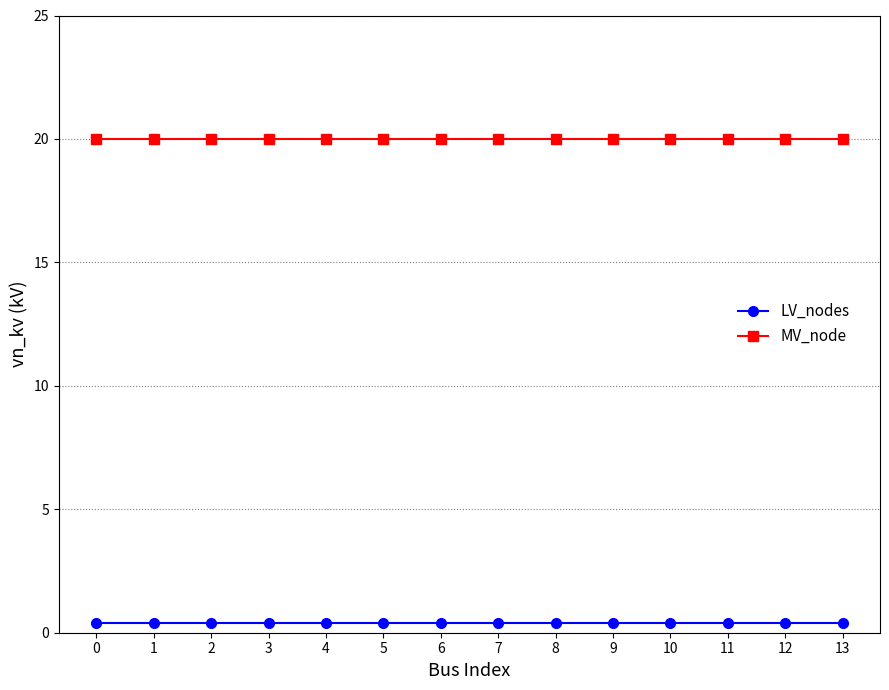

Rank the series by their average value, from lowest to highest.

LV_nodes, MV_node